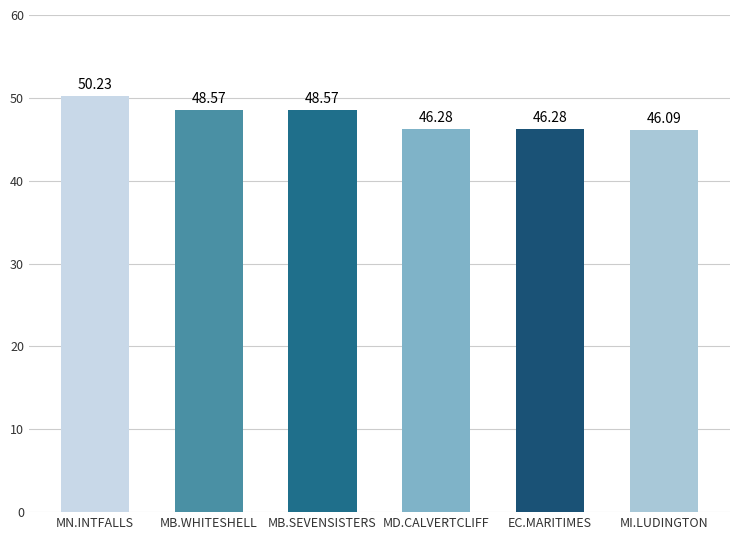

The chart shows a value of 86.2 at MB.WHITESHELL. True or false?

False